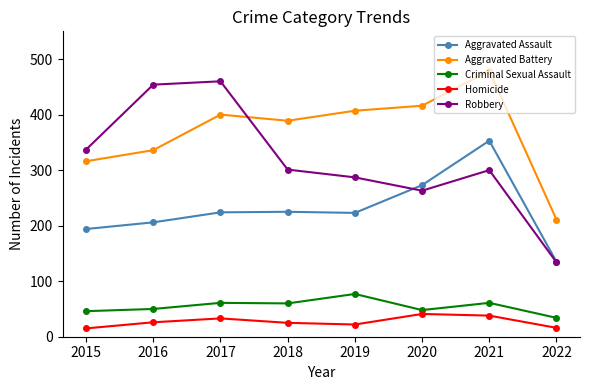

What is the difference between the Homicide values at 2016 and 2018?

1